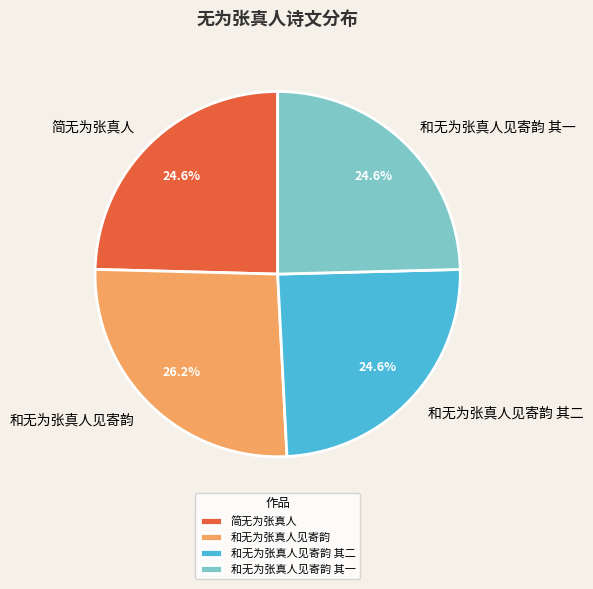

To the nearest percent, what percentage of the pie is 和无为张真人见寄韵?

26%